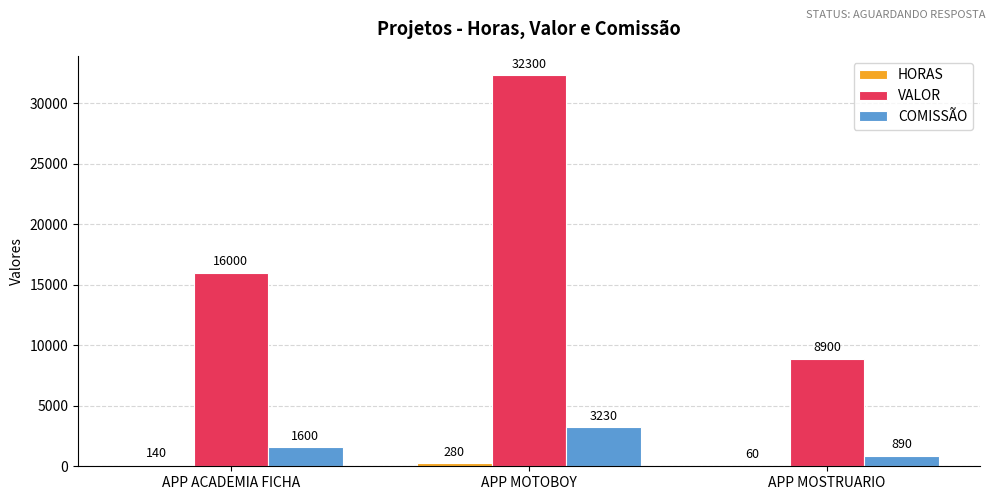

Where is COMISSÃO nearest to the value 2060?

APP ACADEMIA FICHA